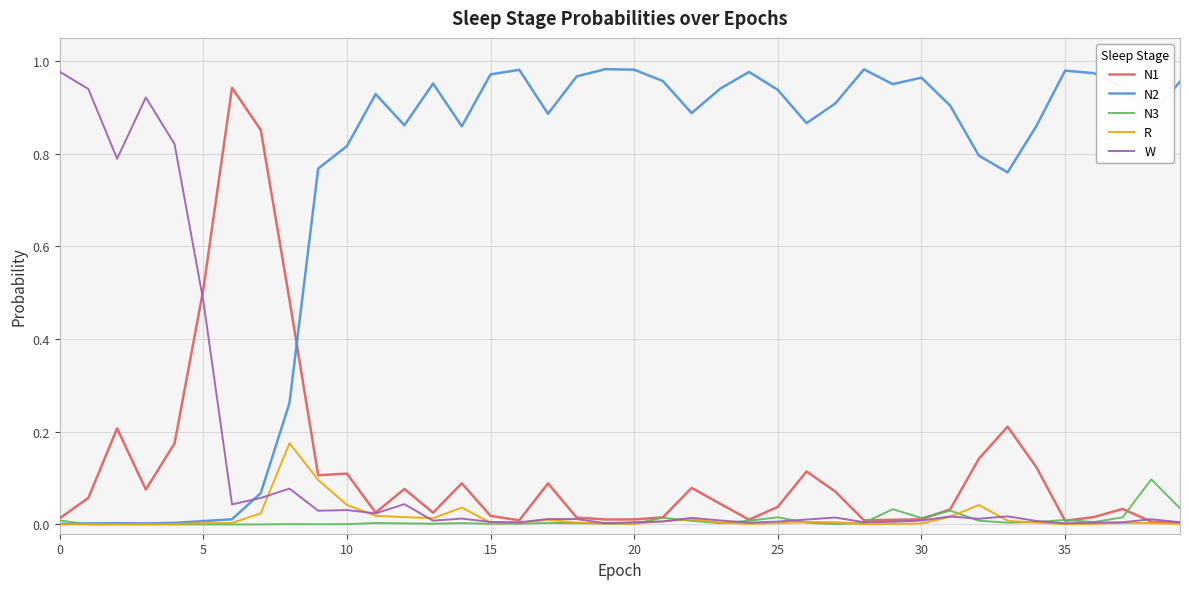

How many lines are shown in the chart?

5